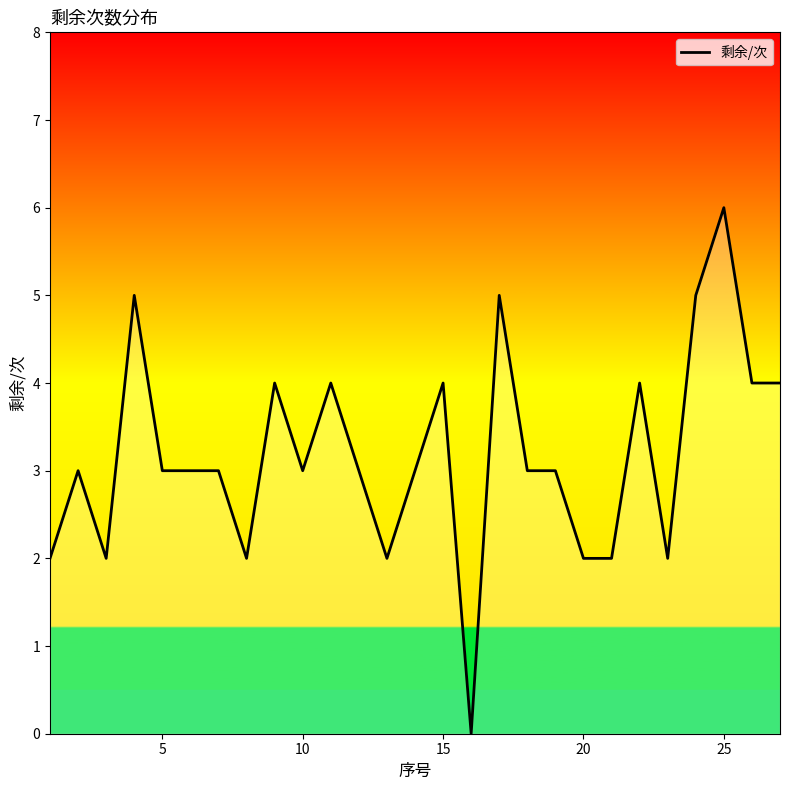

What is the maximum value shown in the chart?

6